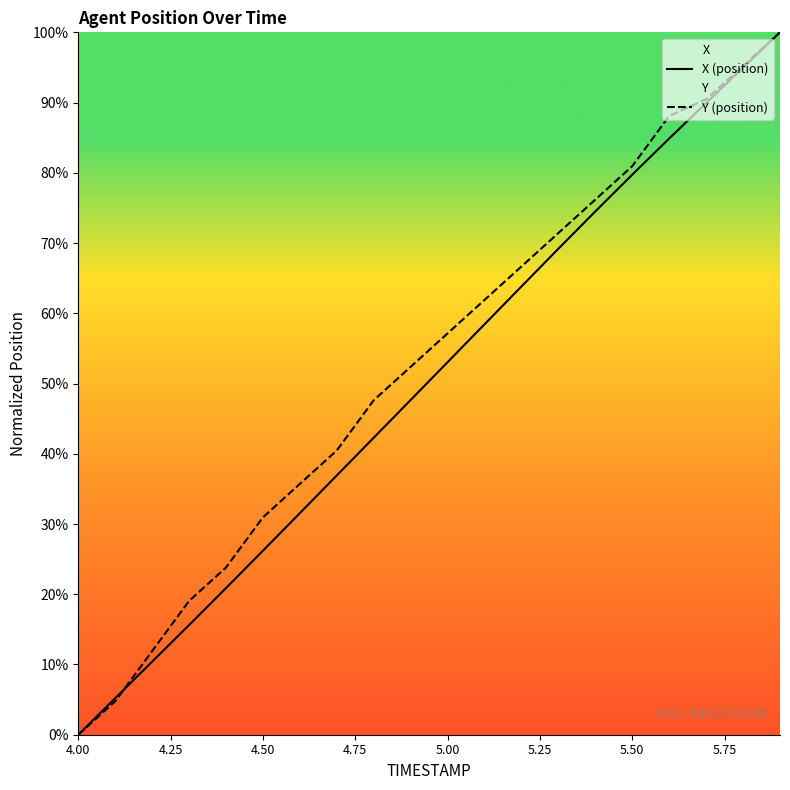

At which label does X (position) reach its minimum?

4.00